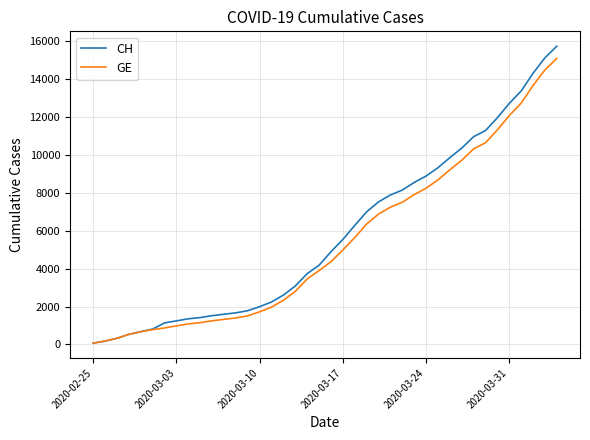

At how many categories does at least one series exceed 10431?

8